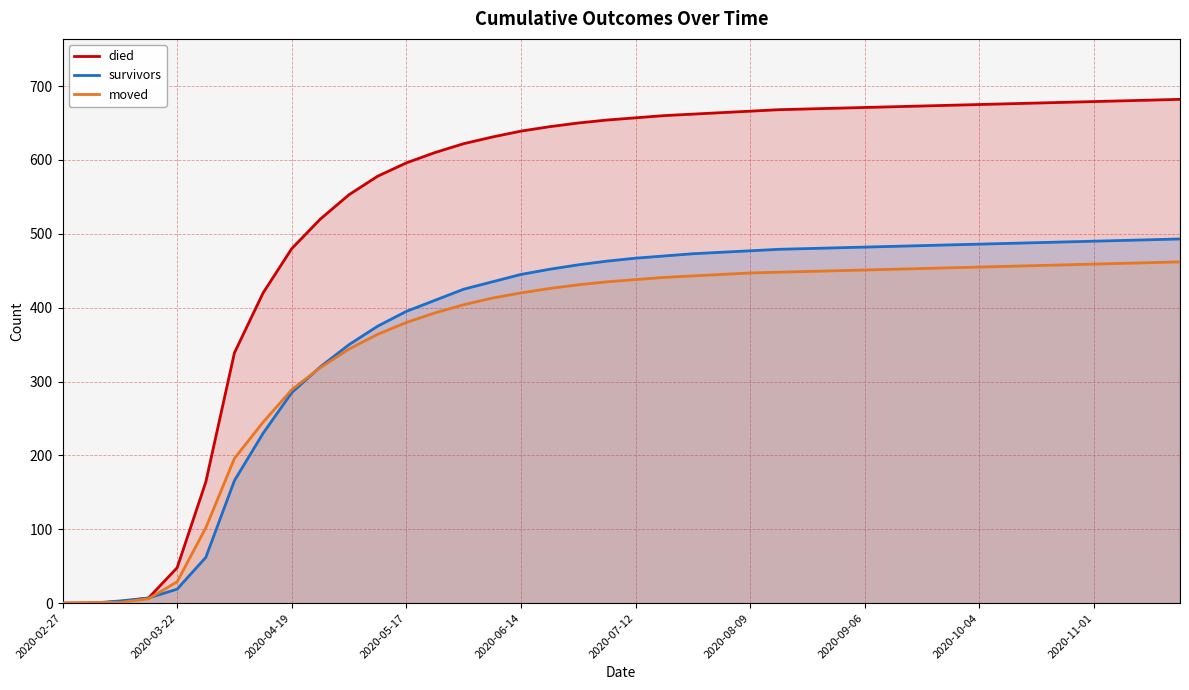

True or false: survivors and died intersect in this chart.

False